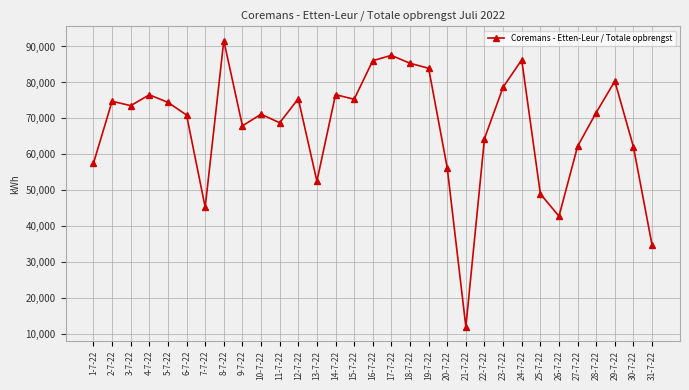

What is the difference between the values at 1-7-22 and 26-7-22?

14714